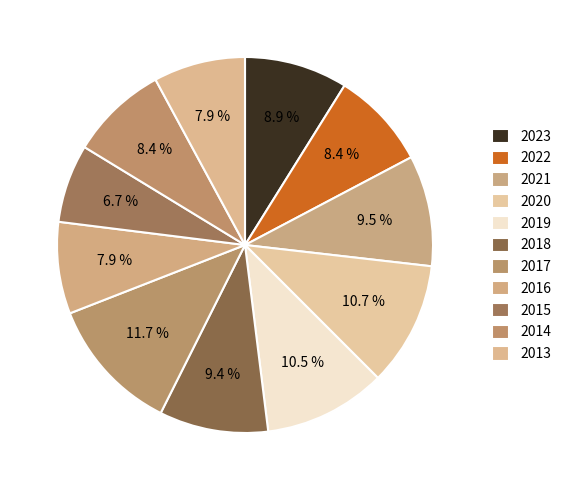

How many slices are in this pie chart?

11